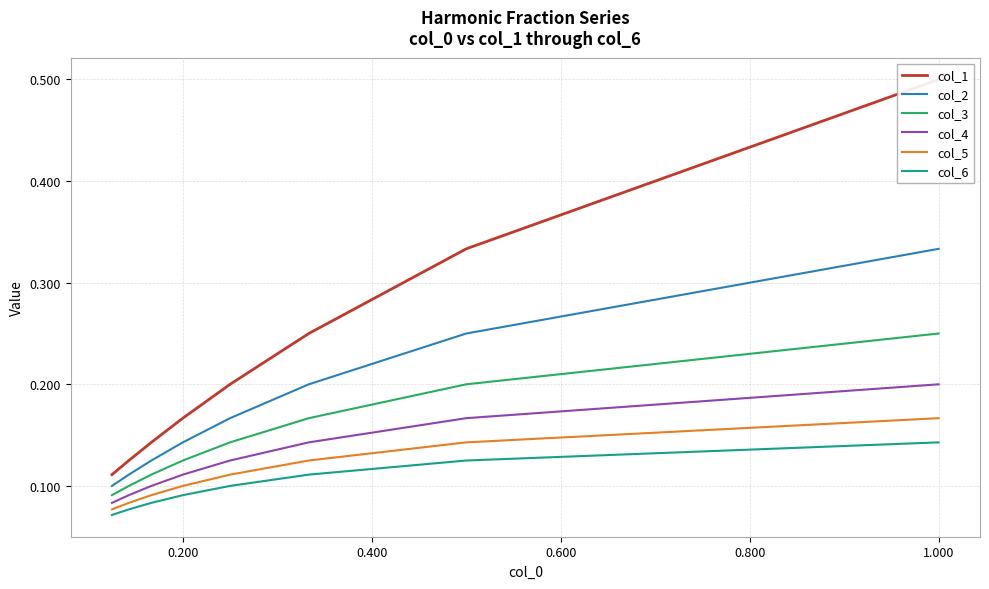

What is the average value of the col_4 series?

0.1